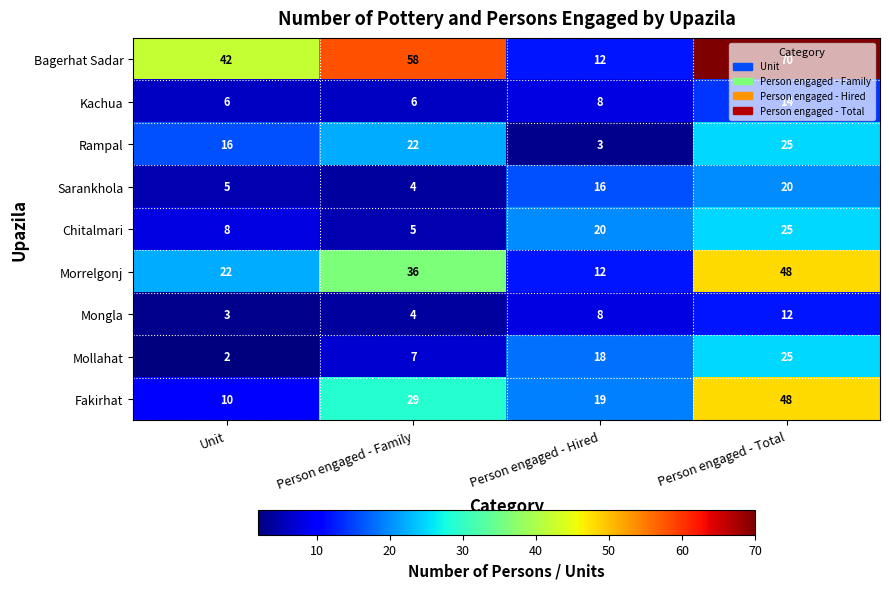

Which series changed the most between Unit and Person engaged - Total?

Fakirhat